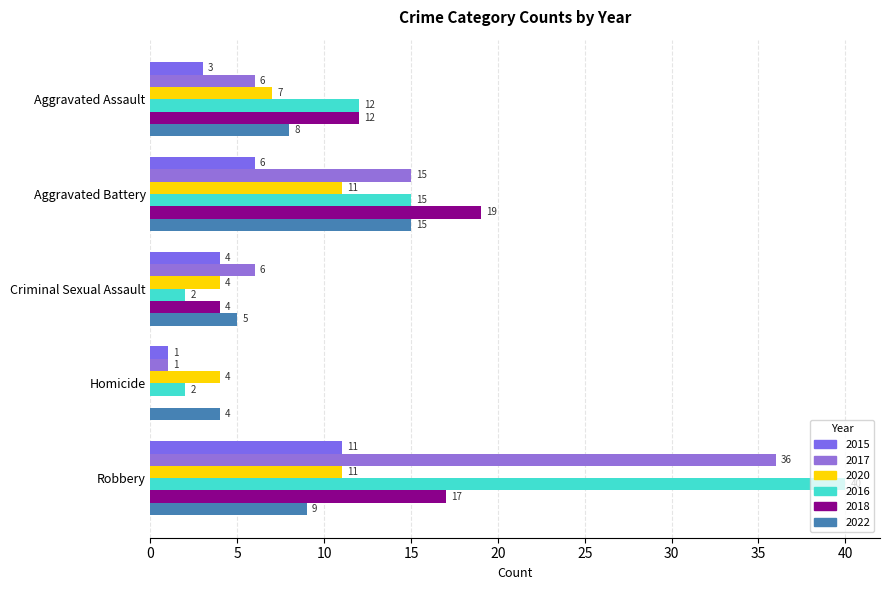

What is the difference between the maximum and minimum values in the 2020 series?

7